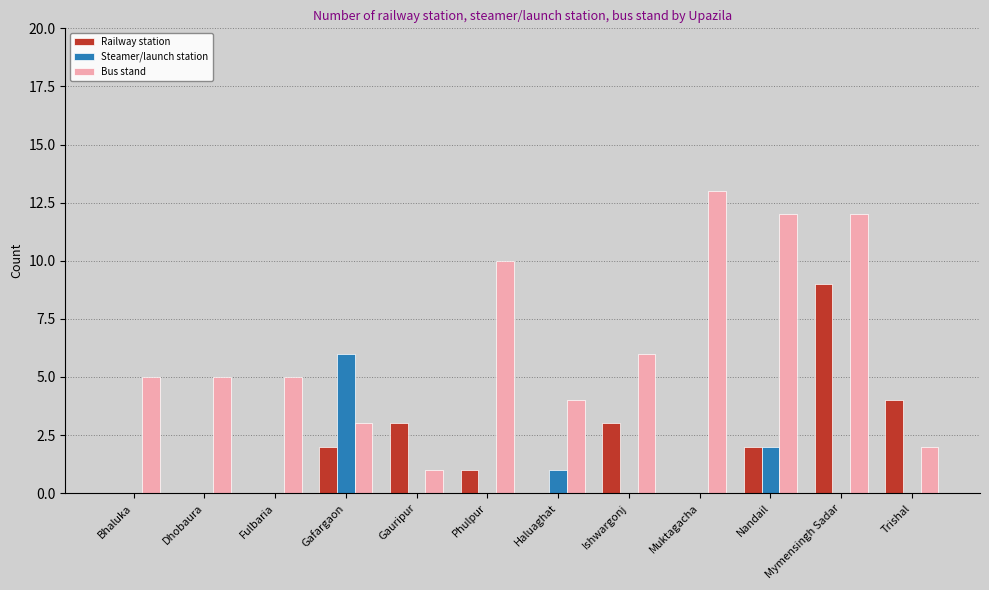

How many categories are shown in the chart?

12